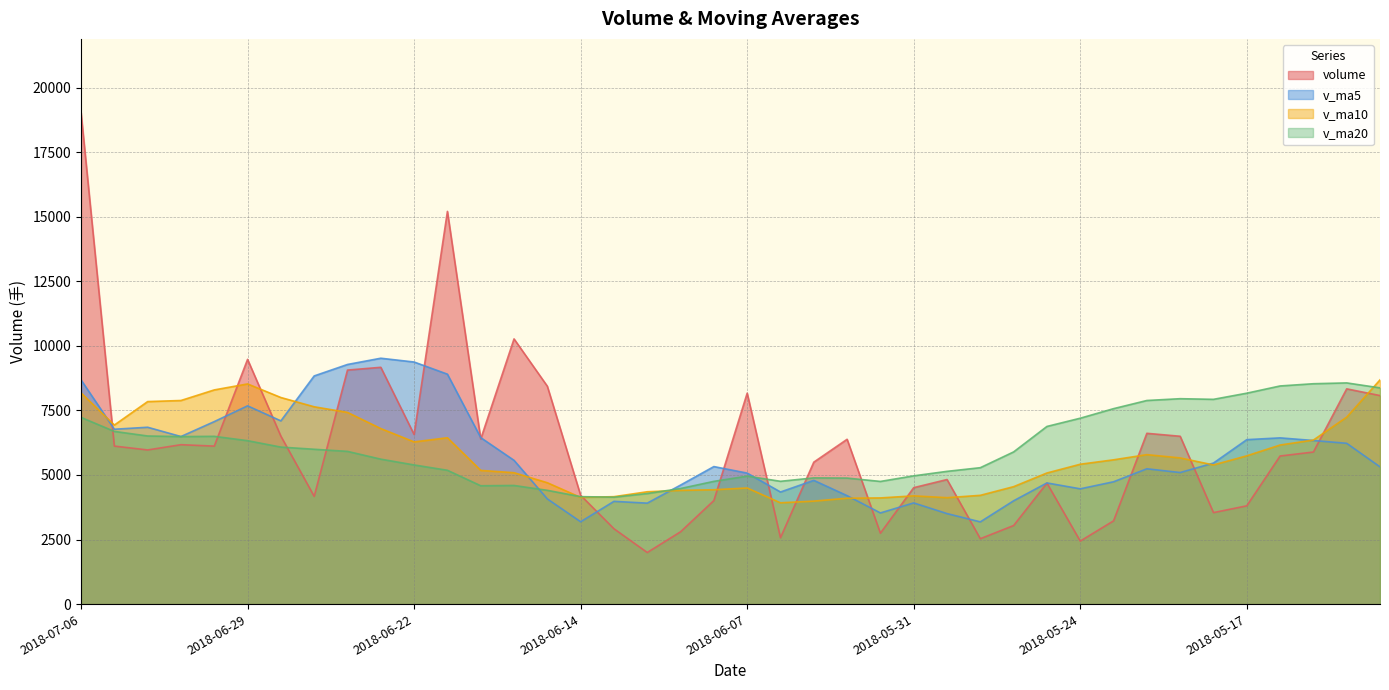

Is it true that volume equals 12320.1 at 2018-05-14?

False